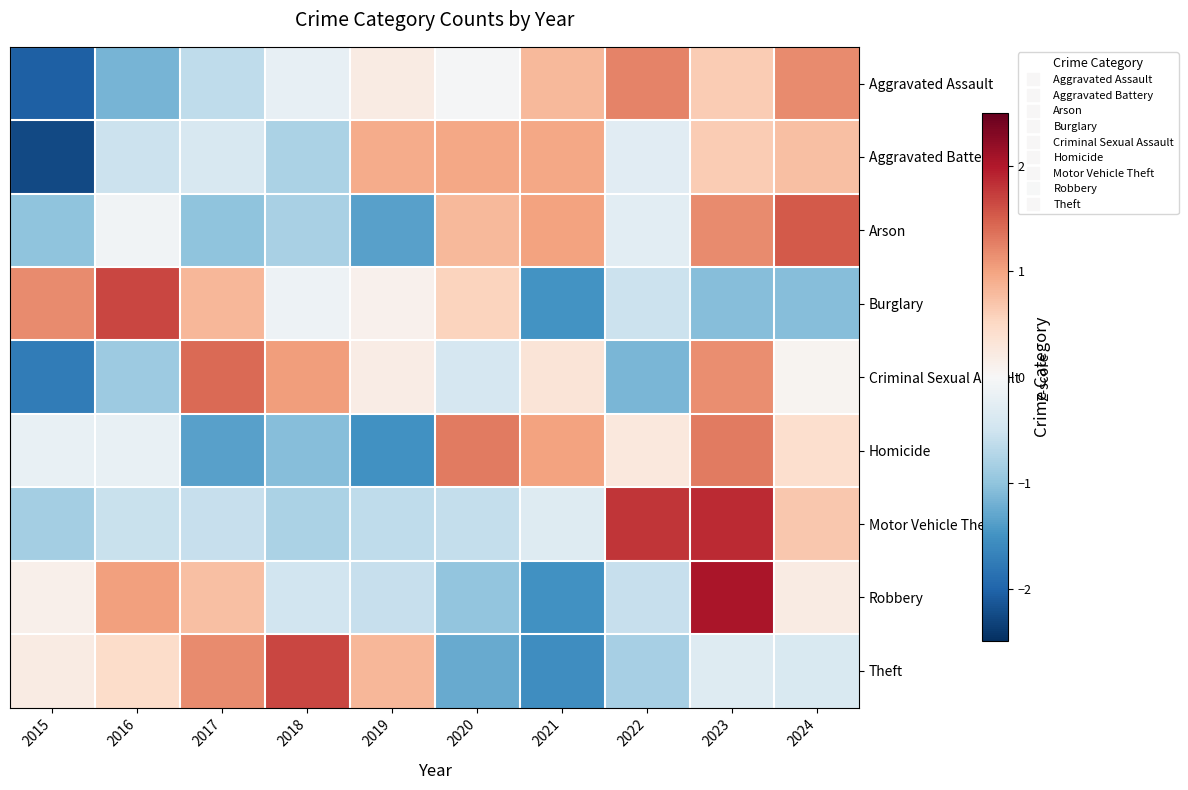

Which category has the highest value across all series?

2023